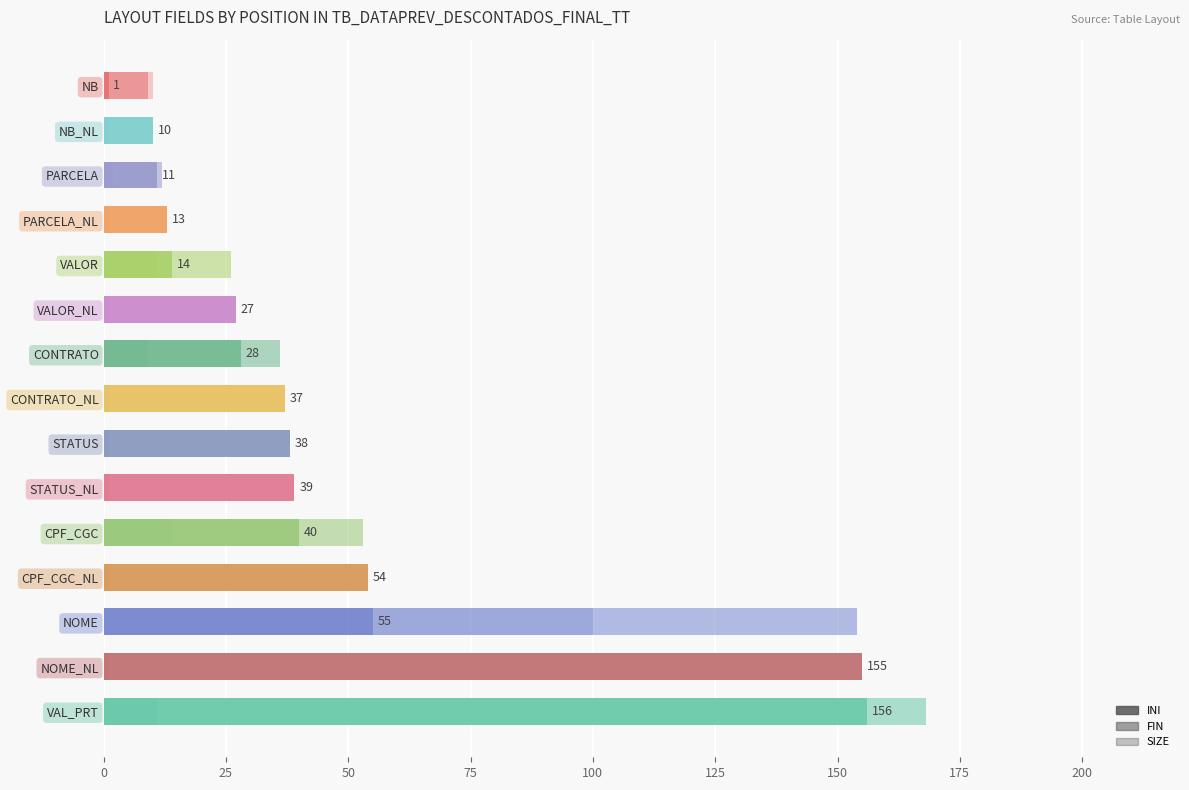

What is the sum of the INI values at CONTRATO and PARCELA_NL?

41